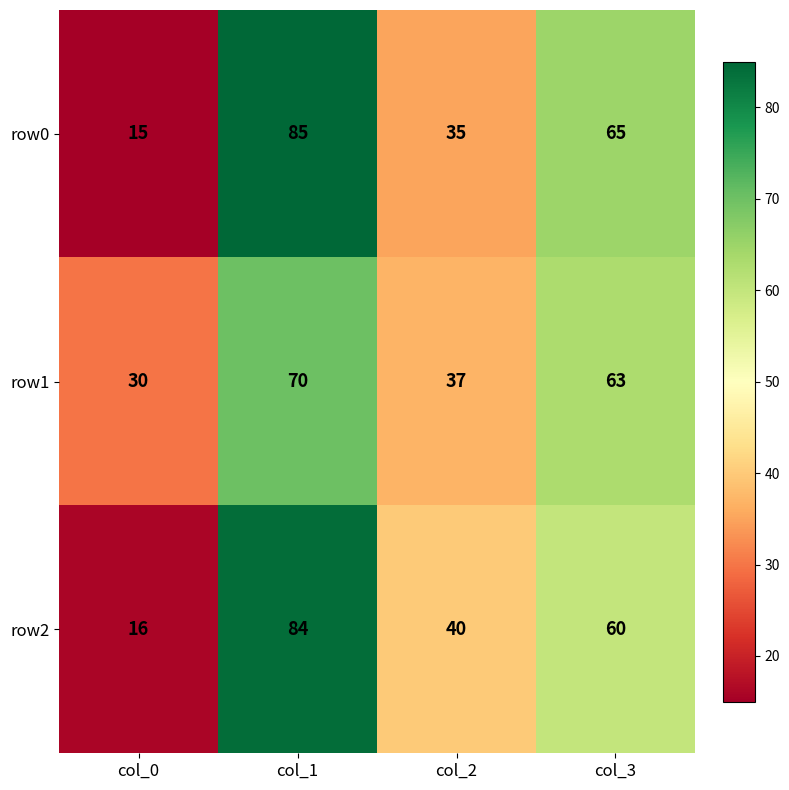

Reading left to right, transcribe all the data shown in this chart.

row0: col_0=15	col_1=85	col_2=35	col_3=65
row1: col_0=30	col_1=70	col_2=37	col_3=63
row2: col_0=16	col_1=84	col_2=40	col_3=60